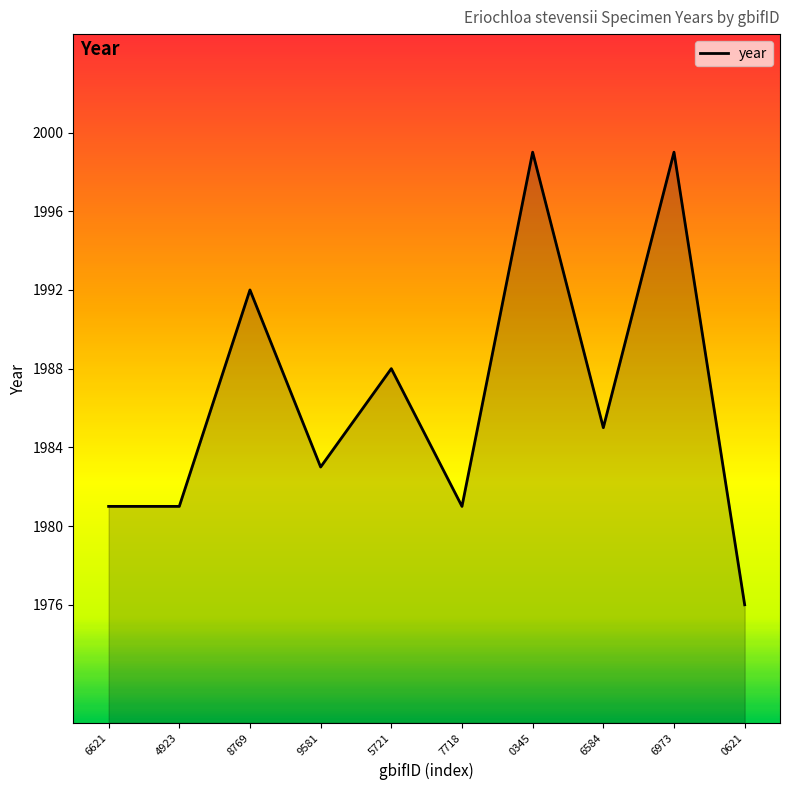

What position from the left is 0621?

10